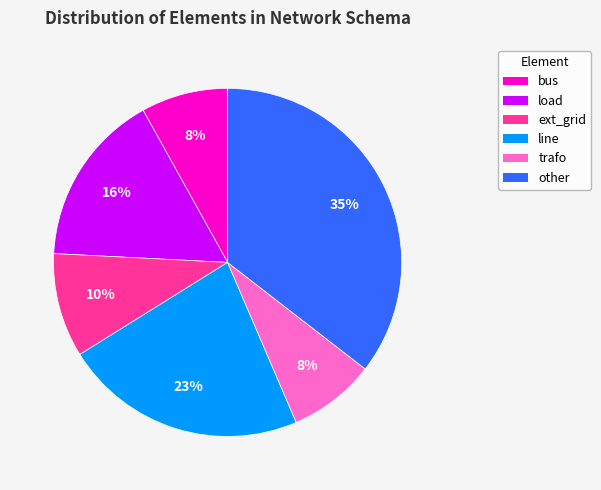

What is the ratio of the value at load to the value at bus?

2.0